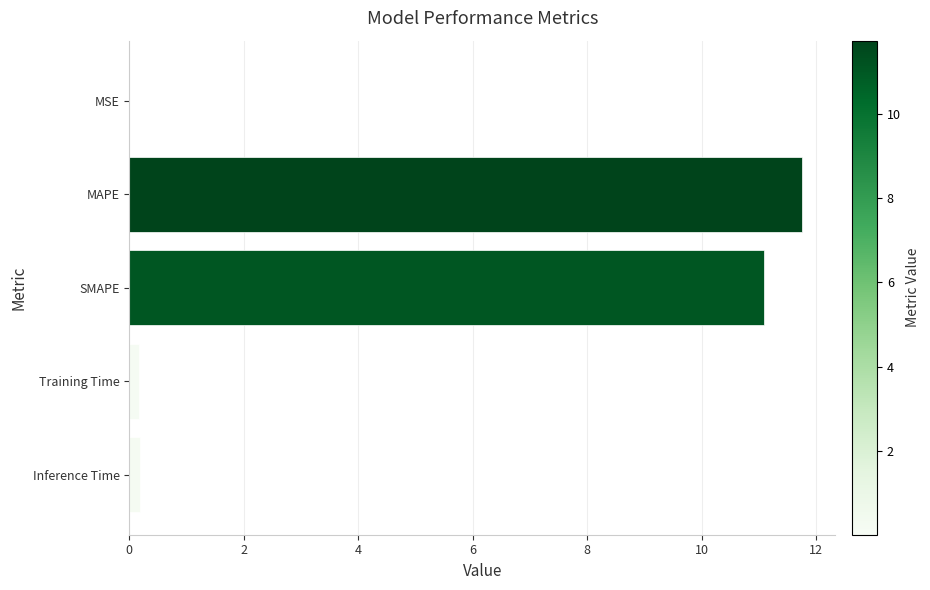

Read the value at MAPE.

11.7